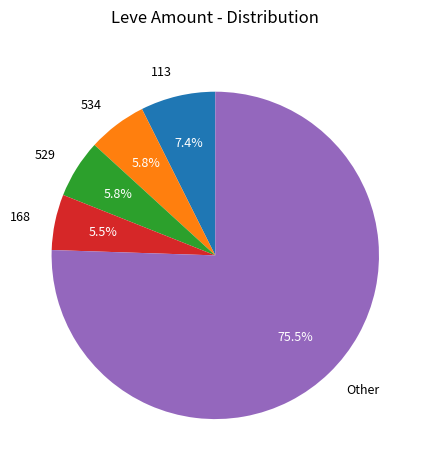

How many slices are in this pie chart?

5